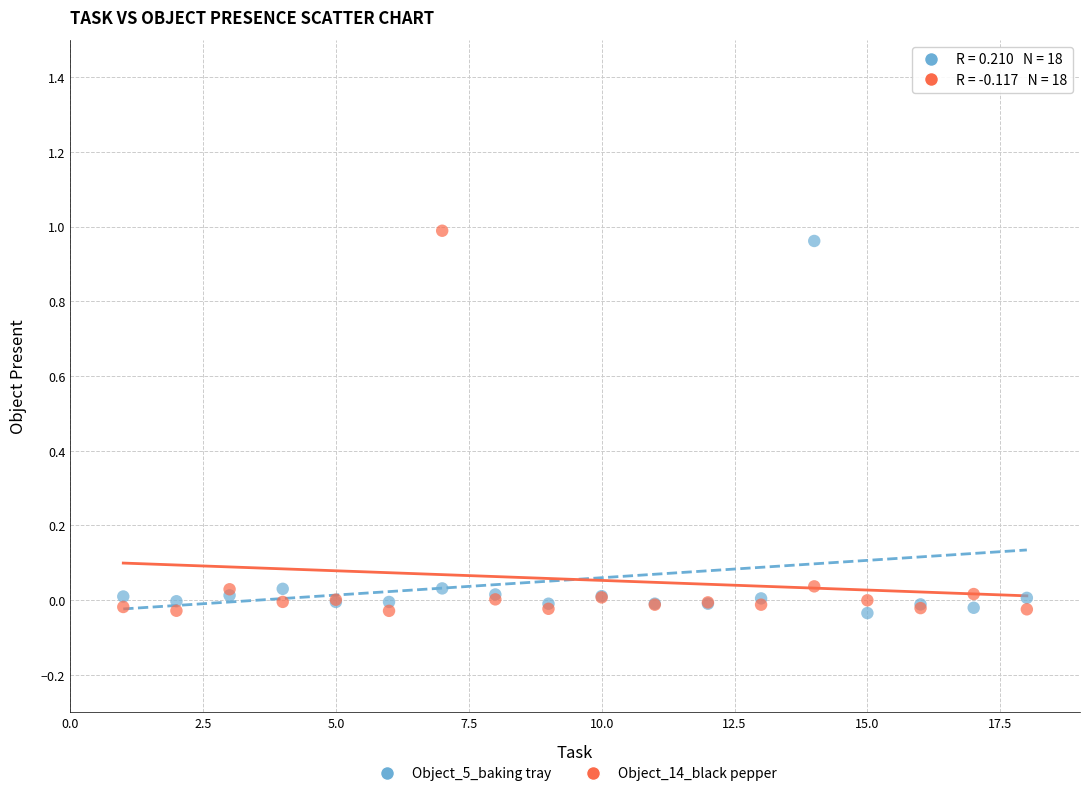

What are all the series names shown in the legend?

Object_5_baking tray, Object_14_black pepper